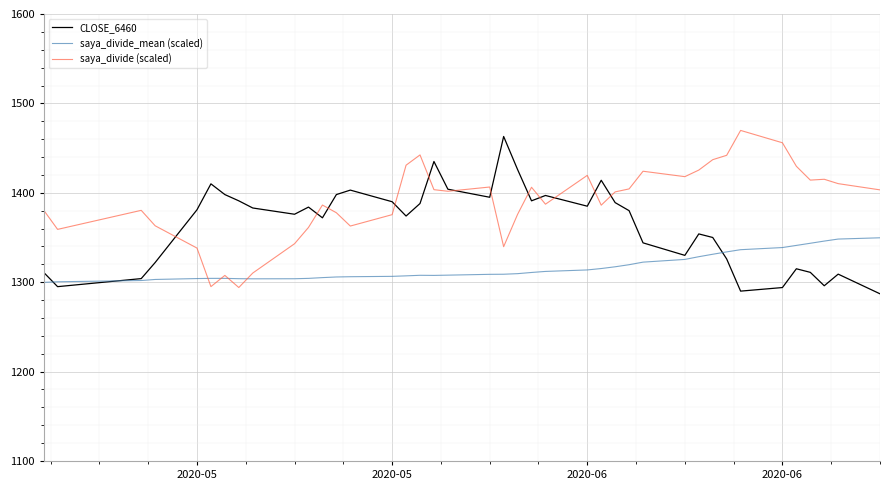

Which series has the largest total across all categories?

saya_divide (scaled)